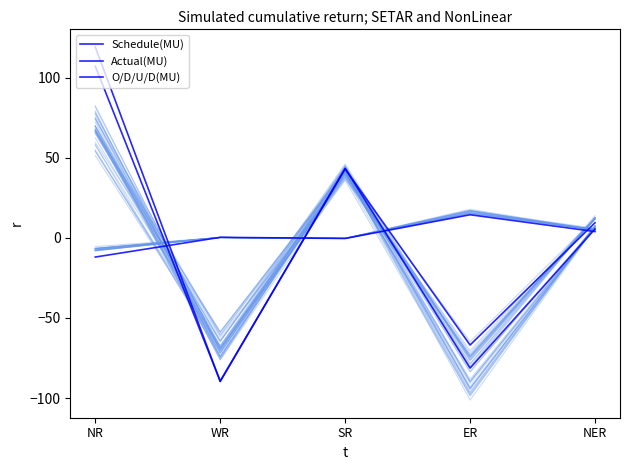

Rank the categories by O/D/U/D(MU) value from lowest to highest.

NR, SR, WR, NER, ER